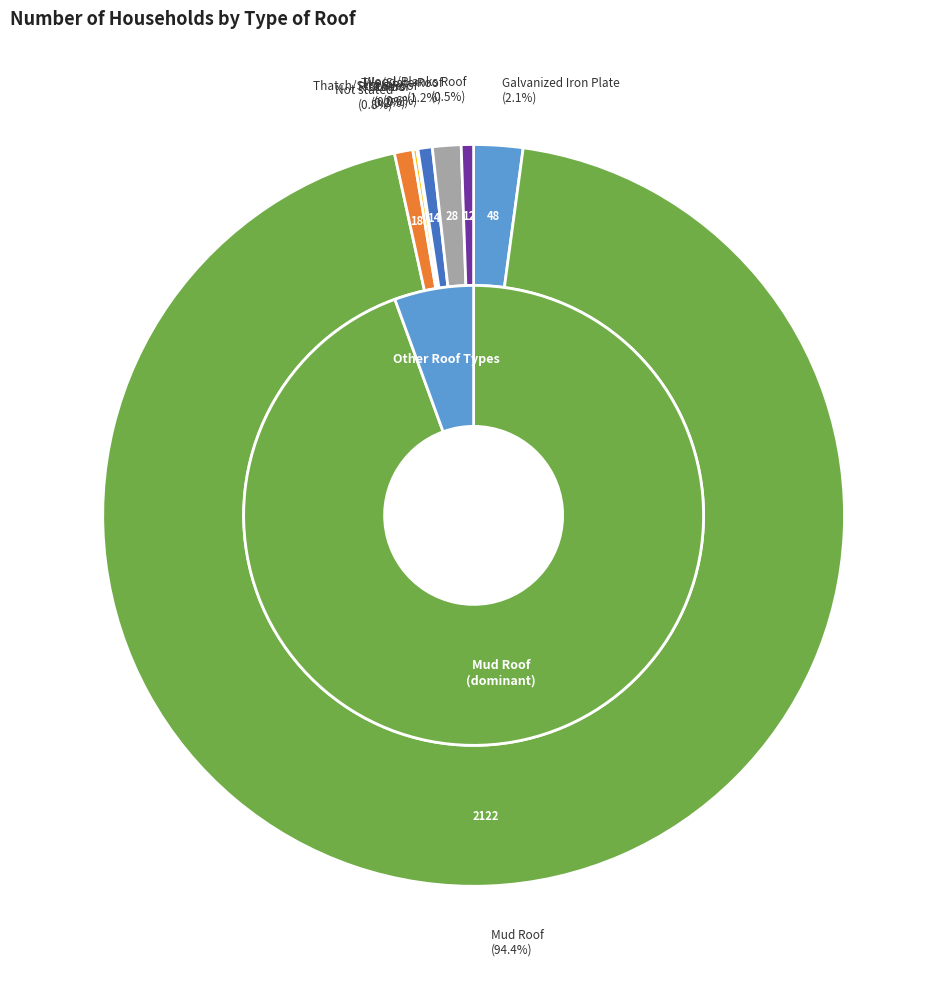

To the nearest percent, what is the average slice percentage?

12%